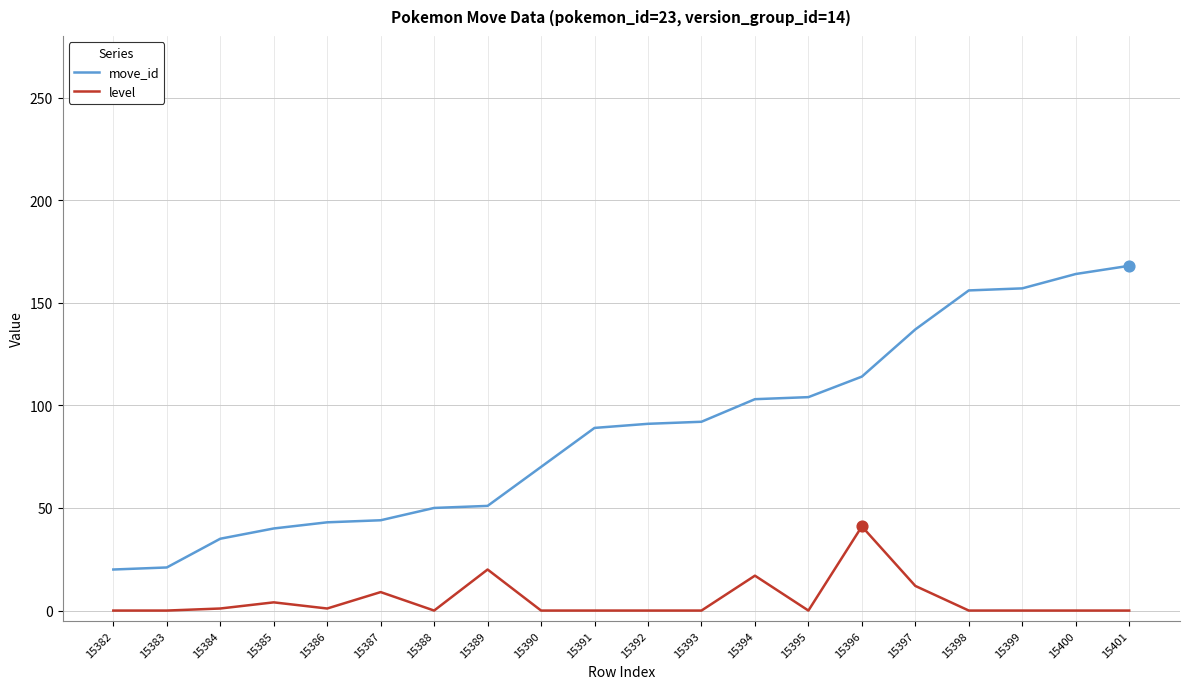

What is the total value across all series at 15401?

168